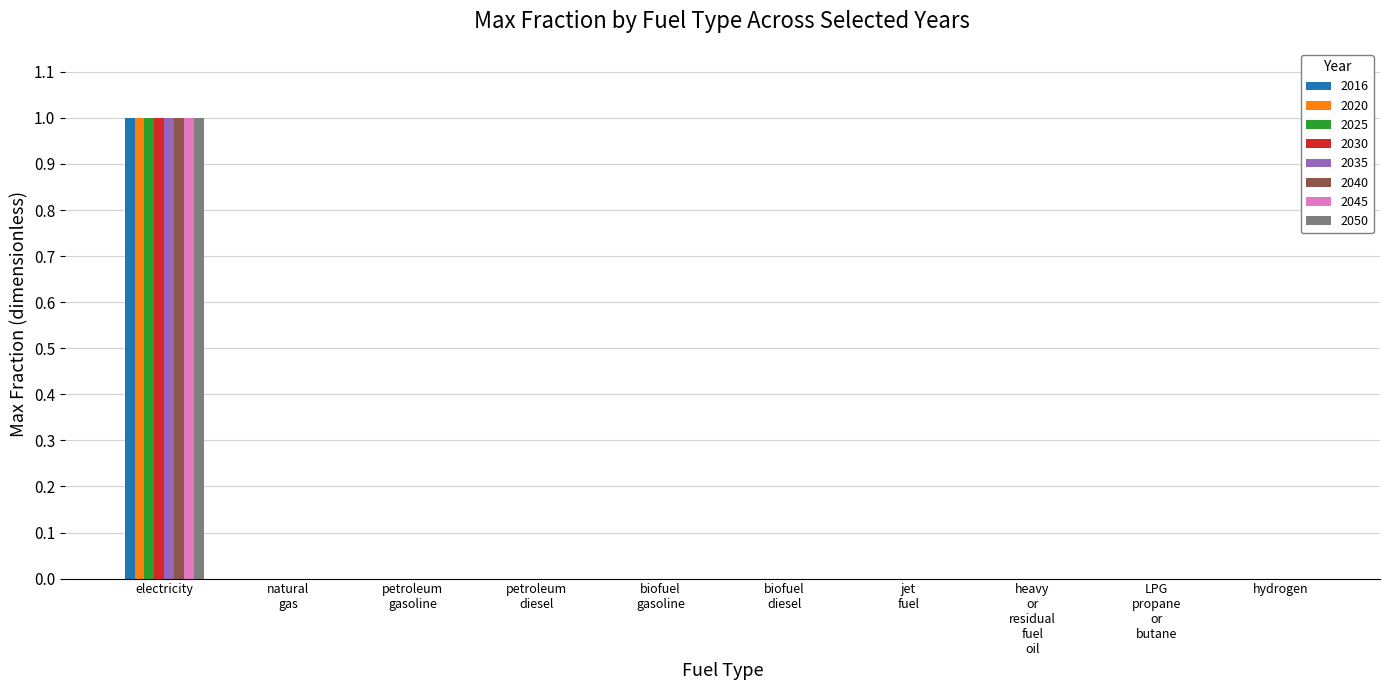

Count the number of data series in this chart.

8